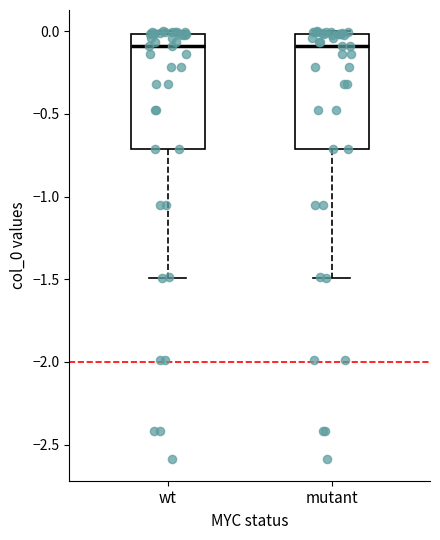

Reading left to right, read every box against the y-axis: the position of its median line, the range the box covers, and the ends of its whiskers. The values are not printed on the chart, so give them approximately, as read against the axis.

wt: median -0.1, box -0.7 to 0.0, whiskers -1.5 to 0.0
mutant: median -0.1, box -0.7 to 0.0, whiskers -1.5 to 0.0